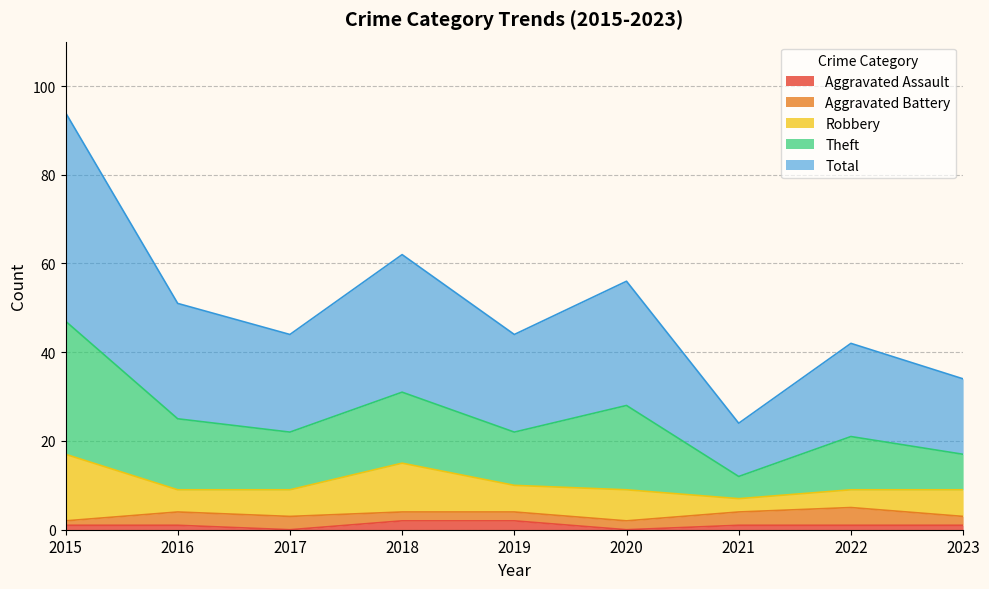

Where is the first local minimum for Aggravated Assault?

2017